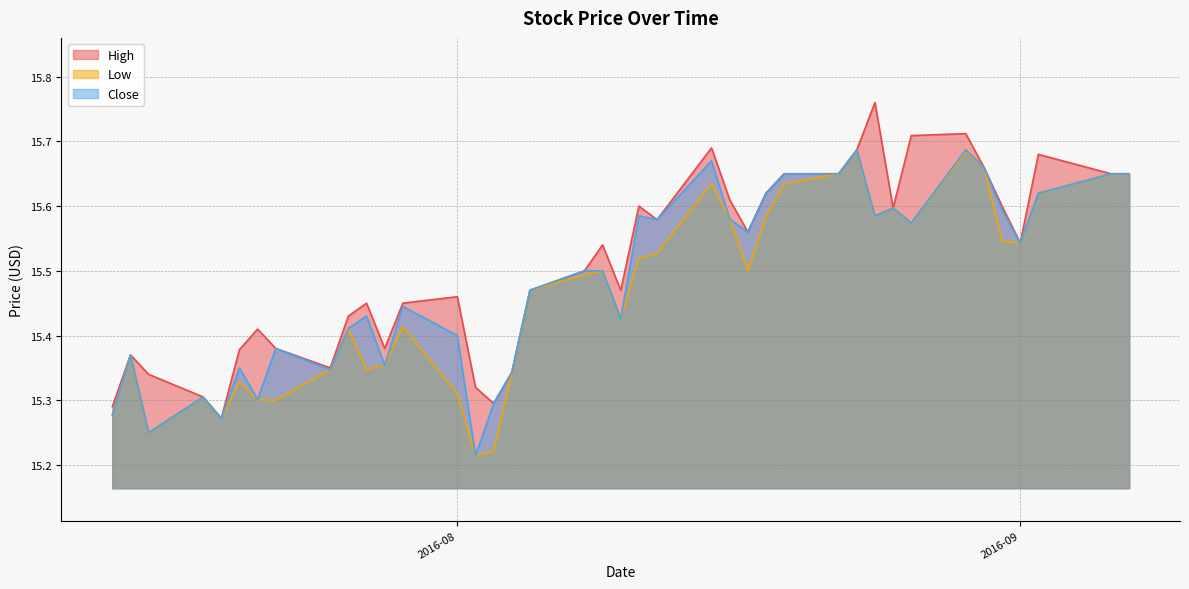

The value of Close at 2016-07-19 is 15.3. True or false?

True